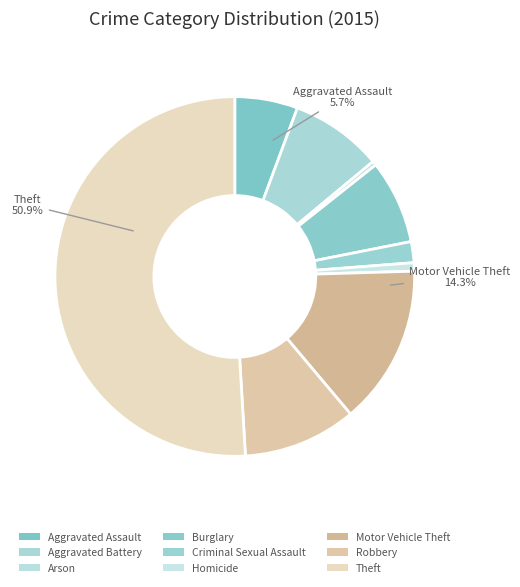

Which slice represents more than half of the pie?

Theft